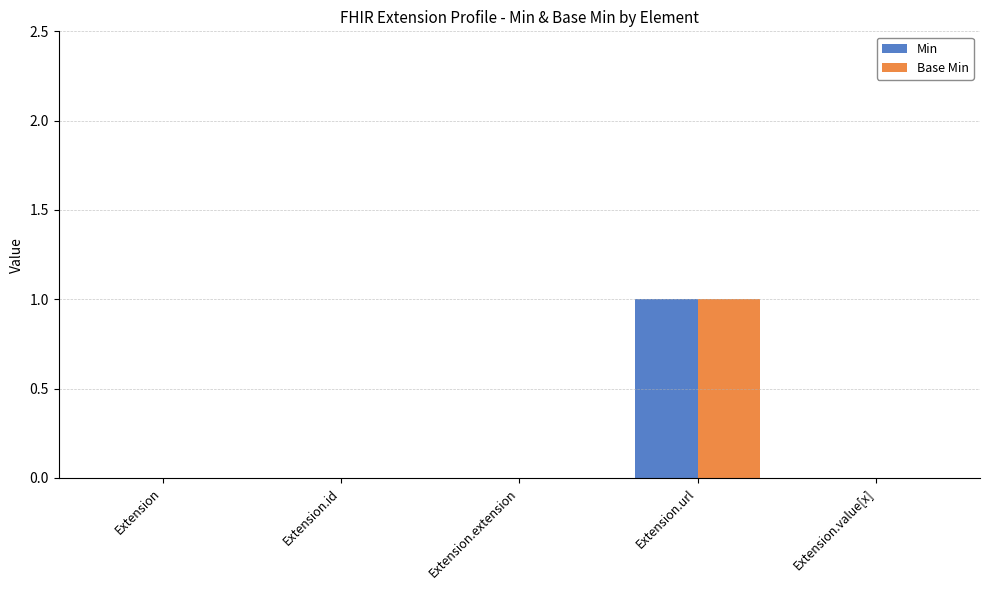

Reading left to right, transcribe all the data shown in this chart.

Min: 0	0	0	1	0
Base Min: 0	0	0	1	0